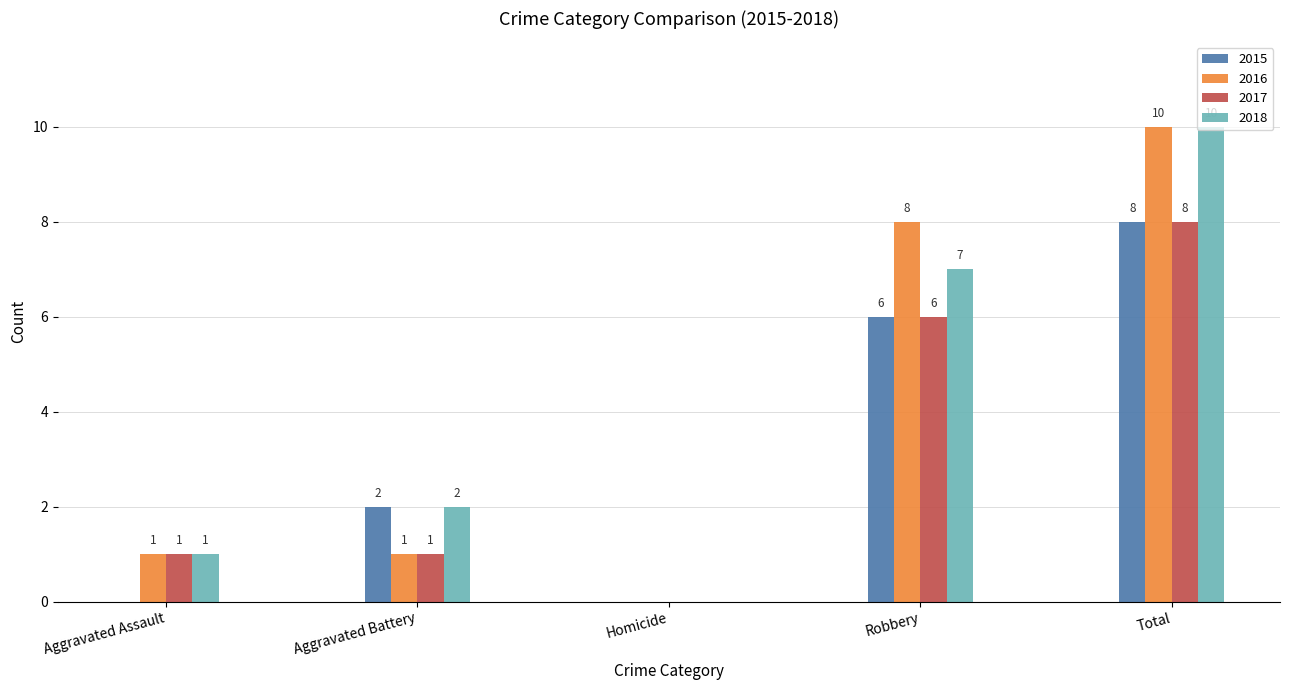

Count the 2017 values in the range 1 to 6.

3